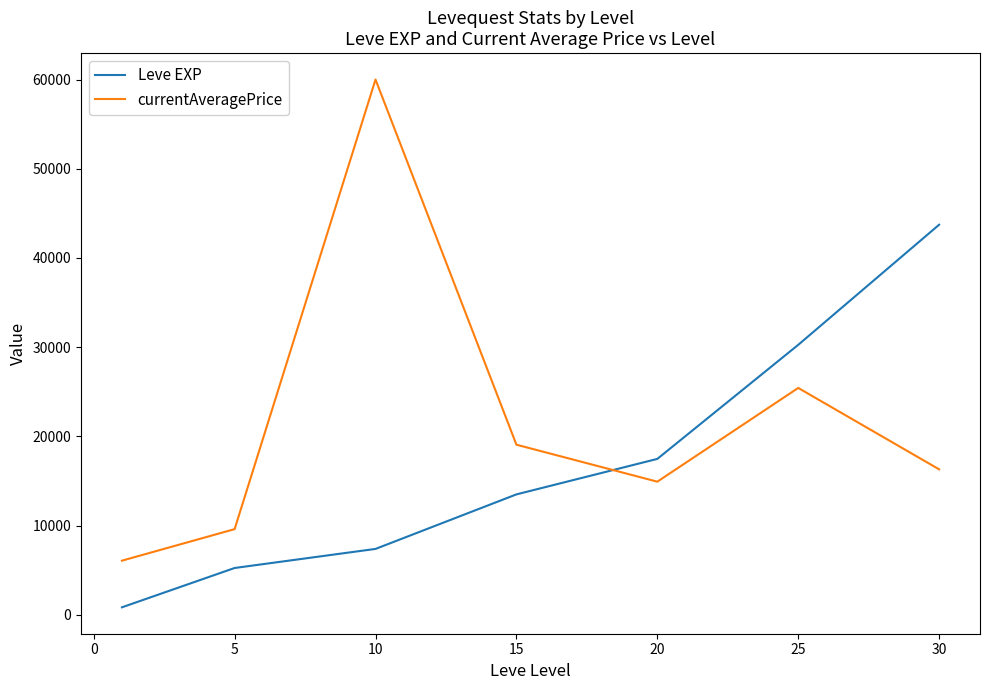

Is this an area chart (filled region under the line)?

No